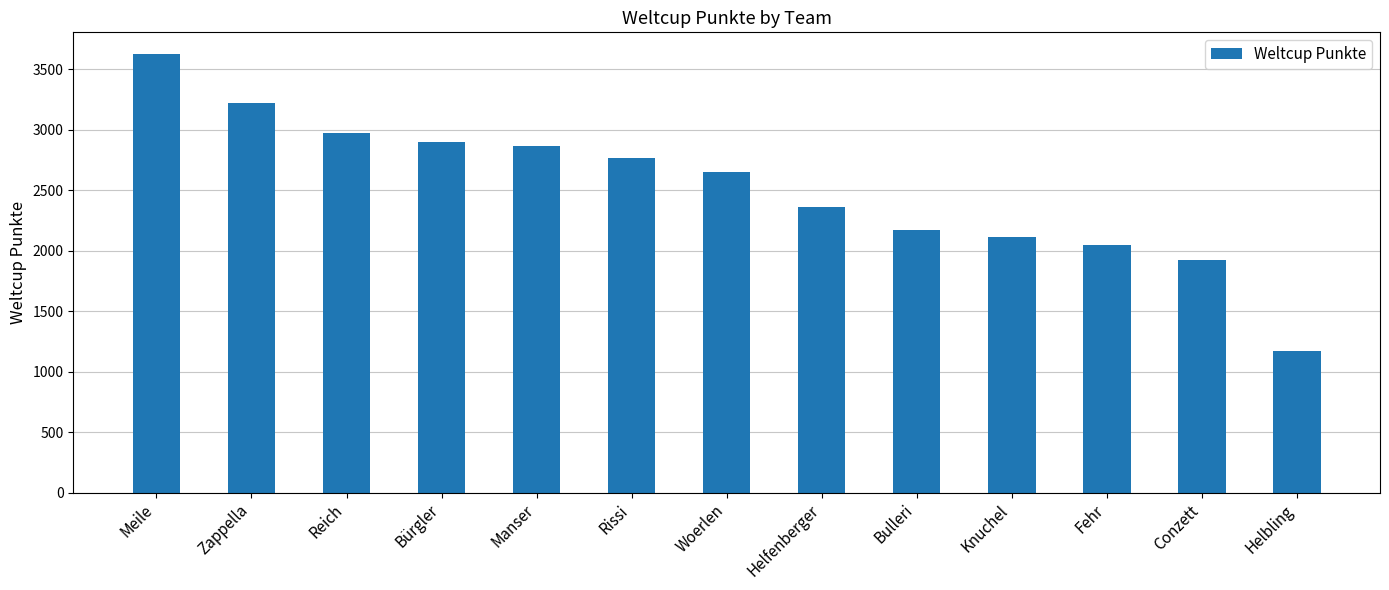

Is it true that the value at Meile is 1847?

False